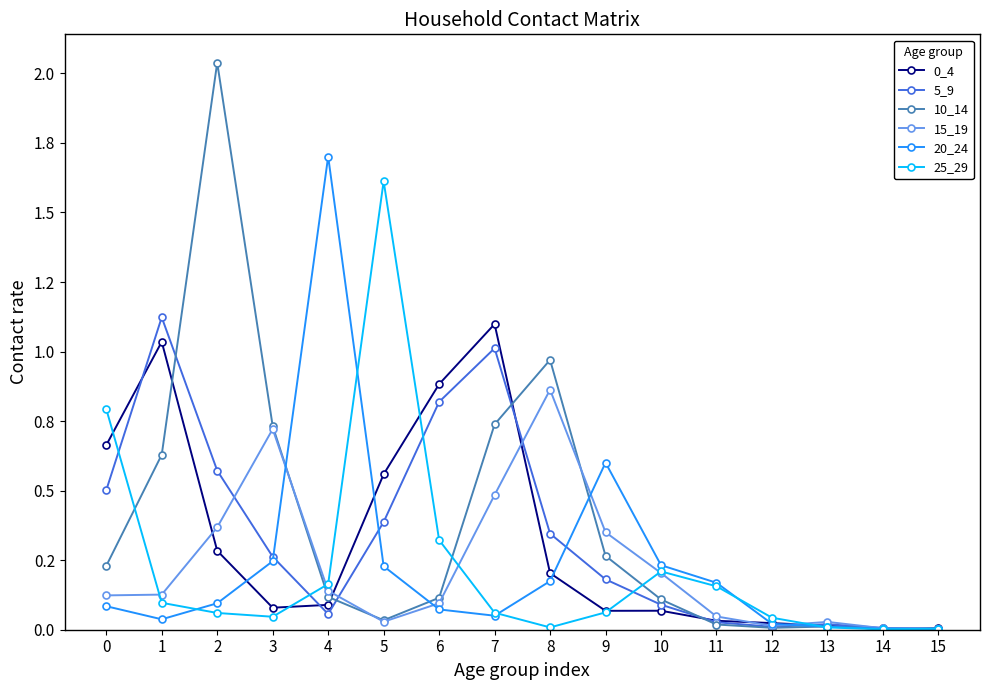

Is this an area chart (filled region under the line)?

No